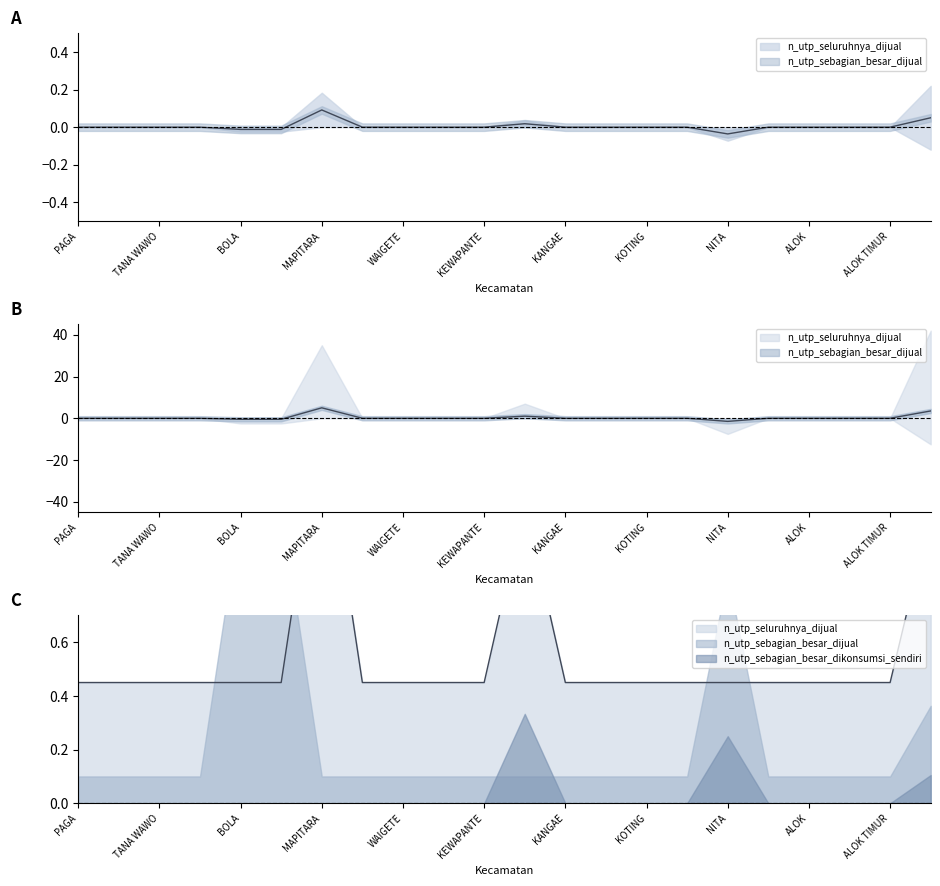

True or false: n_utp_sebagian_besar_dikonsumsi_sendiri and n_utp_seluruhnya_dijual cross at least once.

False